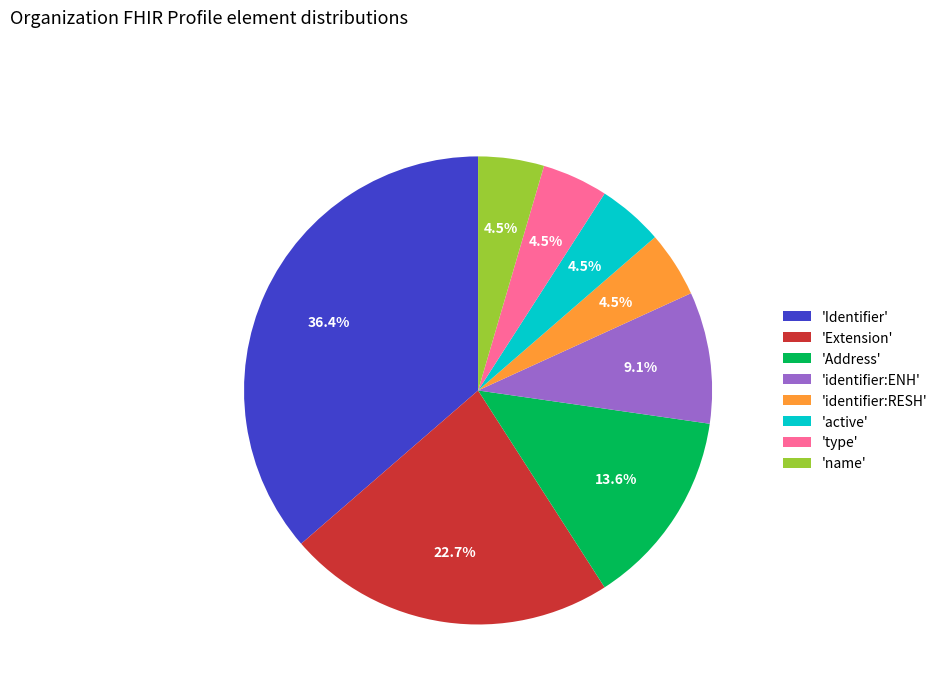

Which has a higher value, 'Address' or 'type'?

'Address'